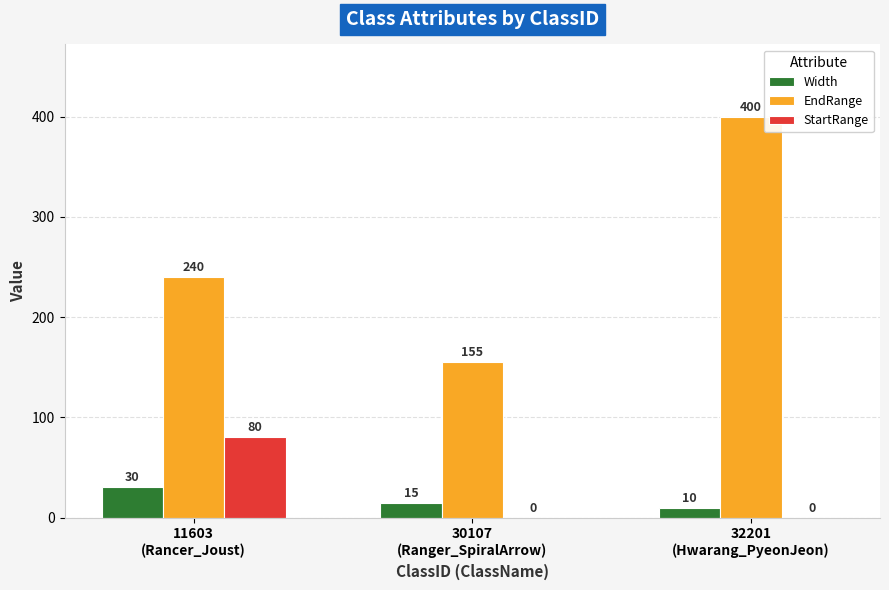

What is the sum of all Width values?

55